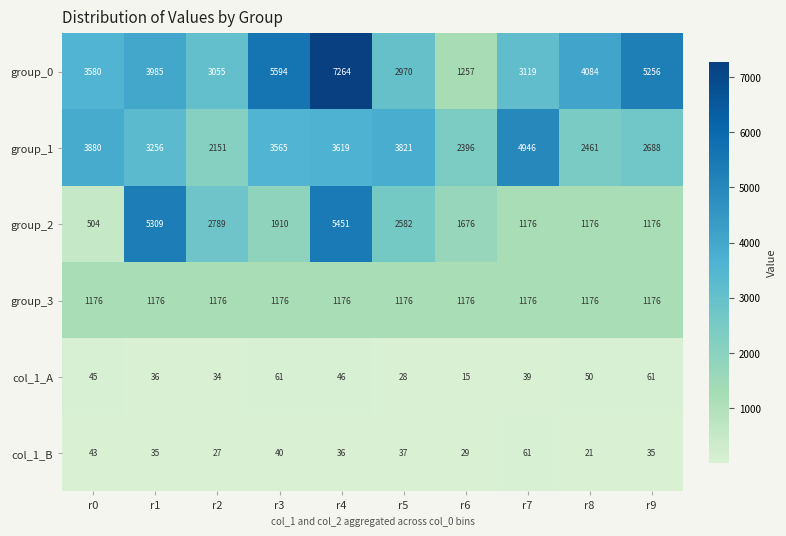

What is the difference between the col_1_A values at r3 and r7?

22